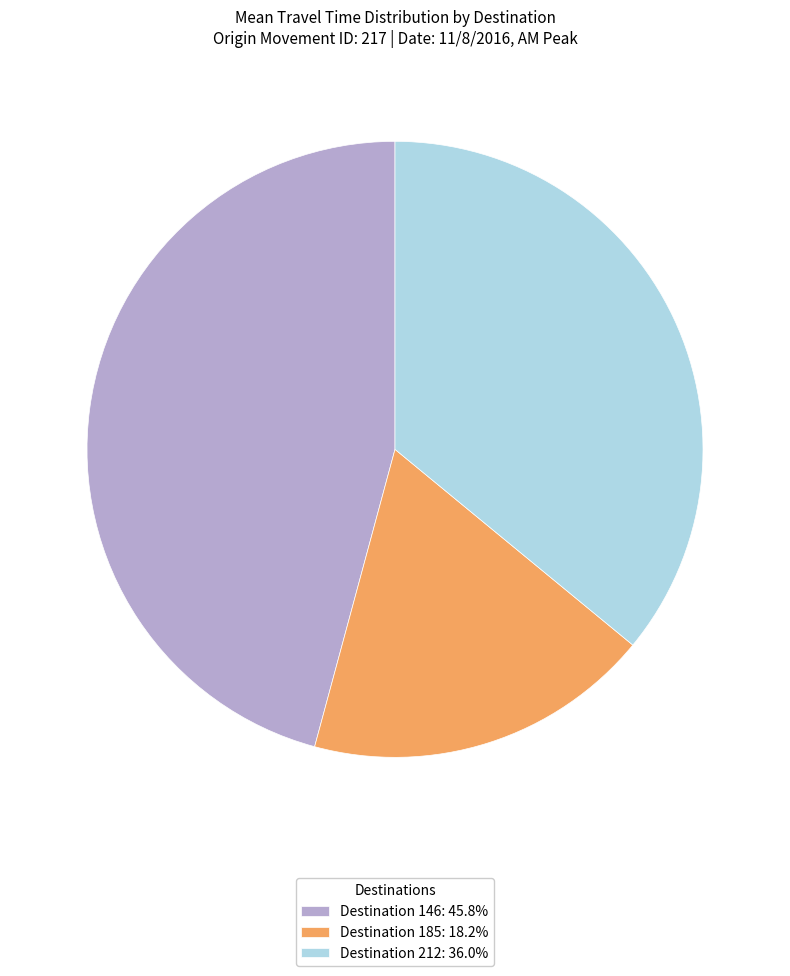

Approximately how many times larger is the value at Destination 185: 18.2% compared to Destination 212: 36.0%?

0.5